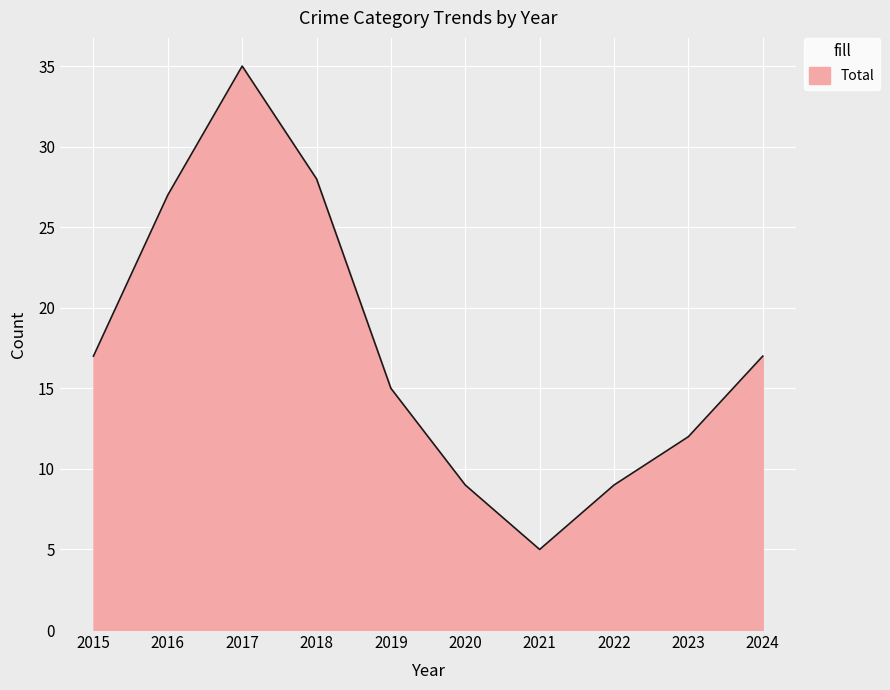

What is the difference between the values at 2017 and 2023?

23